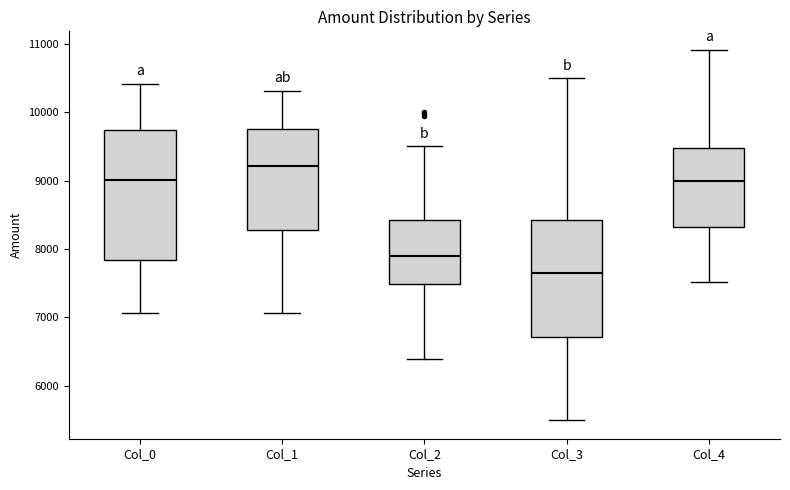

Where is the lower edge of the box for Col_0 on the y-axis? The values are not printed on the chart, so give them approximately, as read against the axis.

7800